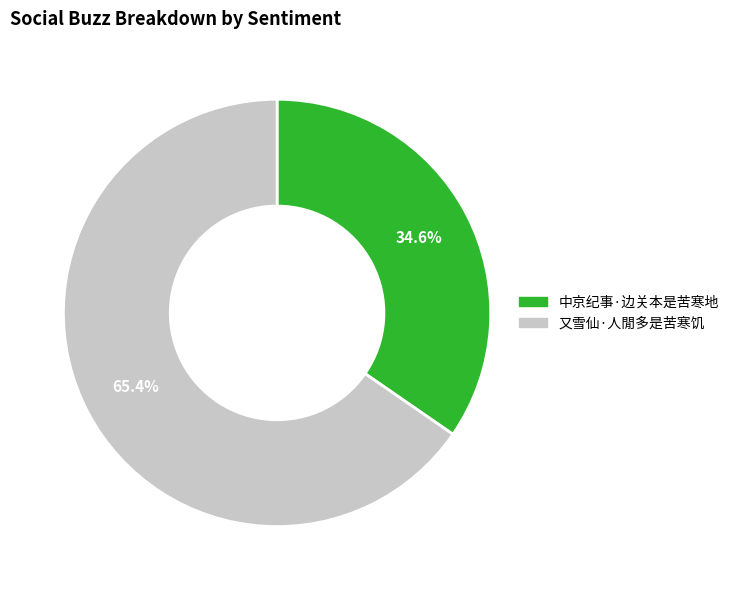

What is the ratio of the value at 又雪仙·人閒多是苦寒饥 to the value at 中京纪事·边关本是苦寒地?

1.9